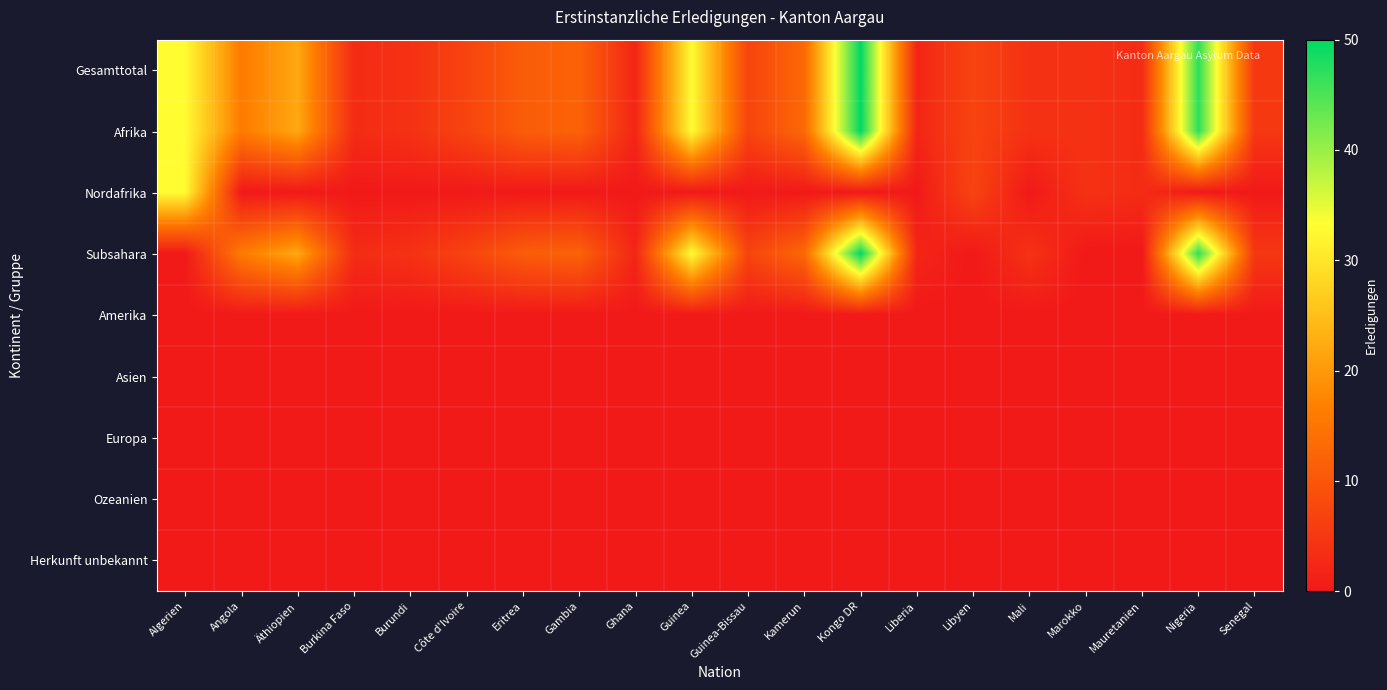

Reading left to right, transcribe all the data shown in this chart.

Gesamttotal: Algerien=33	Angola=16	Äthiopien=22	Burkina Faso=3	Burundi=4	Côte d'Ivoire=7	Eritrea=11	Gambia=12	Ghana=2	Guinea=33	Guinea-Bissau=7	Kamerun=13	Kongo DR=50	Liberia=2	Libyen=7	Mali=4	Marokko=4	Mauretanien=3	Nigeria=47	Senegal=5
Afrika: Algerien=33	Angola=16	Äthiopien=22	Burkina Faso=3	Burundi=4	Côte d'Ivoire=7	Eritrea=11	Gambia=12	Ghana=2	Guinea=33	Guinea-Bissau=7	Kamerun=13	Kongo DR=50	Liberia=2	Libyen=7	Mali=4	Marokko=4	Mauretanien=3	Nigeria=47	Senegal=5
Nordafrika: Algerien=33	Angola=0	Äthiopien=0	Burkina Faso=0	Burundi=0	Côte d'Ivoire=0	Eritrea=0	Gambia=0	Ghana=0	Guinea=0	Guinea-Bissau=0	Kamerun=0	Kongo DR=0	Liberia=0	Libyen=7	Mali=0	Marokko=4	Mauretanien=3	Nigeria=0	Senegal=0
Subsahara: Algerien=0	Angola=16	Äthiopien=22	Burkina Faso=3	Burundi=4	Côte d'Ivoire=7	Eritrea=11	Gambia=12	Ghana=2	Guinea=33	Guinea-Bissau=7	Kamerun=13	Kongo DR=50	Liberia=2	Libyen=0	Mali=4	Marokko=0	Mauretanien=0	Nigeria=47	Senegal=5
Amerika: Algerien=0	Angola=0	Äthiopien=0	Burkina Faso=0	Burundi=0	Côte d'Ivoire=0	Eritrea=0	Gambia=0	Ghana=0	Guinea=0	Guinea-Bissau=0	Kamerun=0	Kongo DR=0	Liberia=0	Libyen=0	Mali=0	Marokko=0	Mauretanien=0	Nigeria=0	Senegal=0
Asien: Algerien=0	Angola=0	Äthiopien=0	Burkina Faso=0	Burundi=0	Côte d'Ivoire=0	Eritrea=0	Gambia=0	Ghana=0	Guinea=0	Guinea-Bissau=0	Kamerun=0	Kongo DR=0	Liberia=0	Libyen=0	Mali=0	Marokko=0	Mauretanien=0	Nigeria=0	Senegal=0
Europa: Algerien=0	Angola=0	Äthiopien=0	Burkina Faso=0	Burundi=0	Côte d'Ivoire=0	Eritrea=0	Gambia=0	Ghana=0	Guinea=0	Guinea-Bissau=0	Kamerun=0	Kongo DR=0	Liberia=0	Libyen=0	Mali=0	Marokko=0	Mauretanien=0	Nigeria=0	Senegal=0
Ozeanien: Algerien=0	Angola=0	Äthiopien=0	Burkina Faso=0	Burundi=0	Côte d'Ivoire=0	Eritrea=0	Gambia=0	Ghana=0	Guinea=0	Guinea-Bissau=0	Kamerun=0	Kongo DR=0	Liberia=0	Libyen=0	Mali=0	Marokko=0	Mauretanien=0	Nigeria=0	Senegal=0
Herkunft unbekannt: Algerien=0	Angola=0	Äthiopien=0	Burkina Faso=0	Burundi=0	Côte d'Ivoire=0	Eritrea=0	Gambia=0	Ghana=0	Guinea=0	Guinea-Bissau=0	Kamerun=0	Kongo DR=0	Liberia=0	Libyen=0	Mali=0	Marokko=0	Mauretanien=0	Nigeria=0	Senegal=0